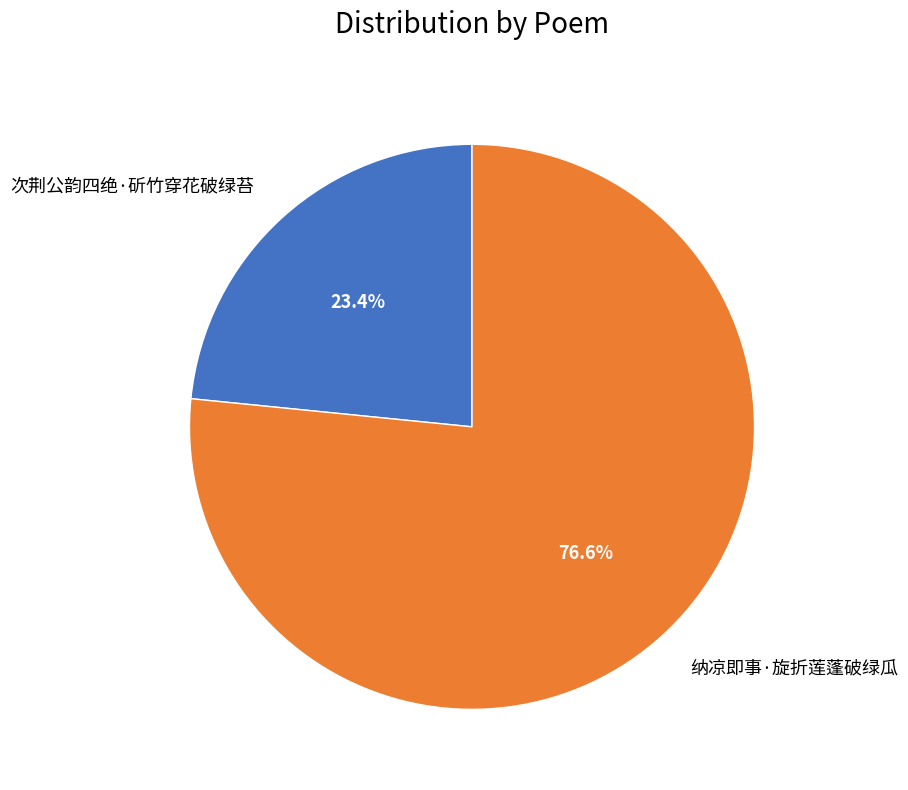

How many segments does this pie chart have?

2